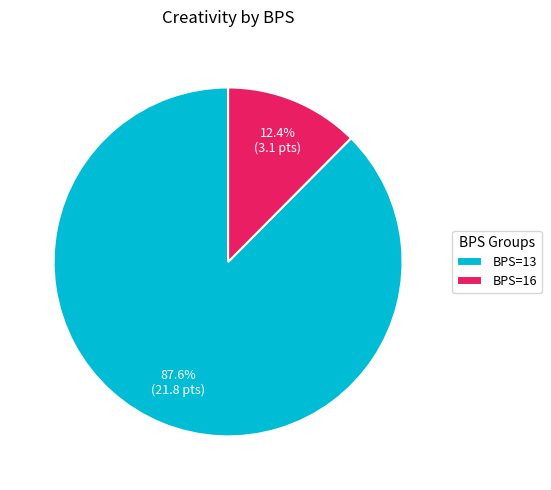

How many slices are in this pie chart?

2